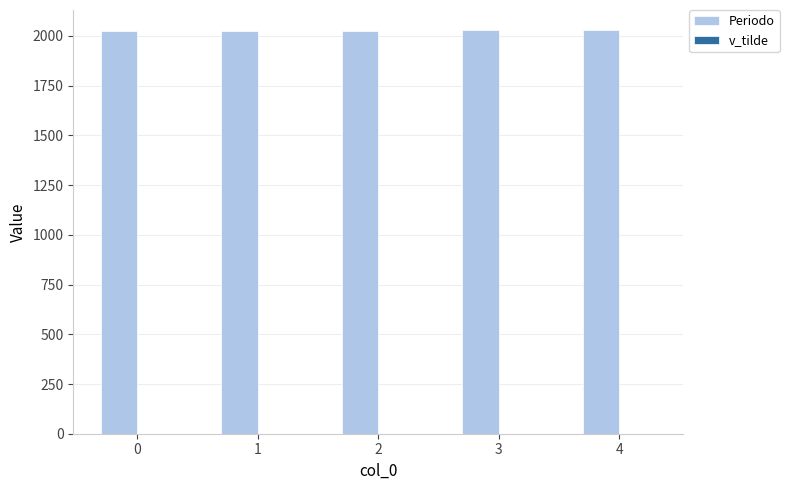

What is the greatest value displayed?

2029